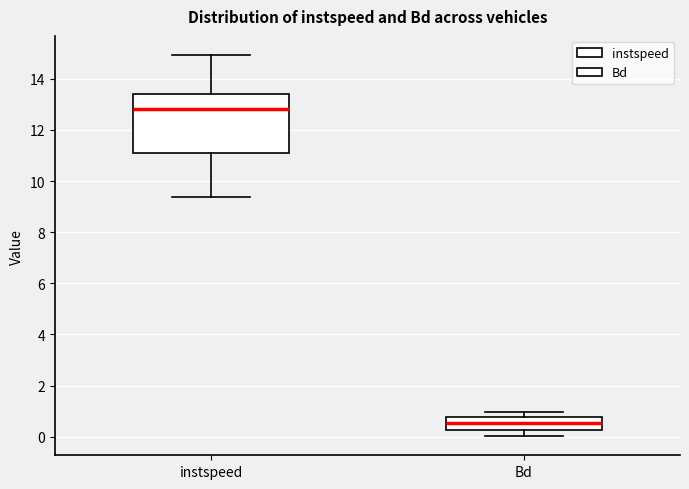

Reading left to right, transcribe this box plot: for each box, give where its median line is, the range the box spans, and where its two whiskers end, as read against the y-axis. The values are not printed on the chart, so give them approximately, as read against the axis.

instspeed: median 12.8, box 11.0 to 13.4, whiskers 9.4 to 15.0
Bd: median 0.6, box 0.2 to 0.8, whiskers 0.0 to 1.0